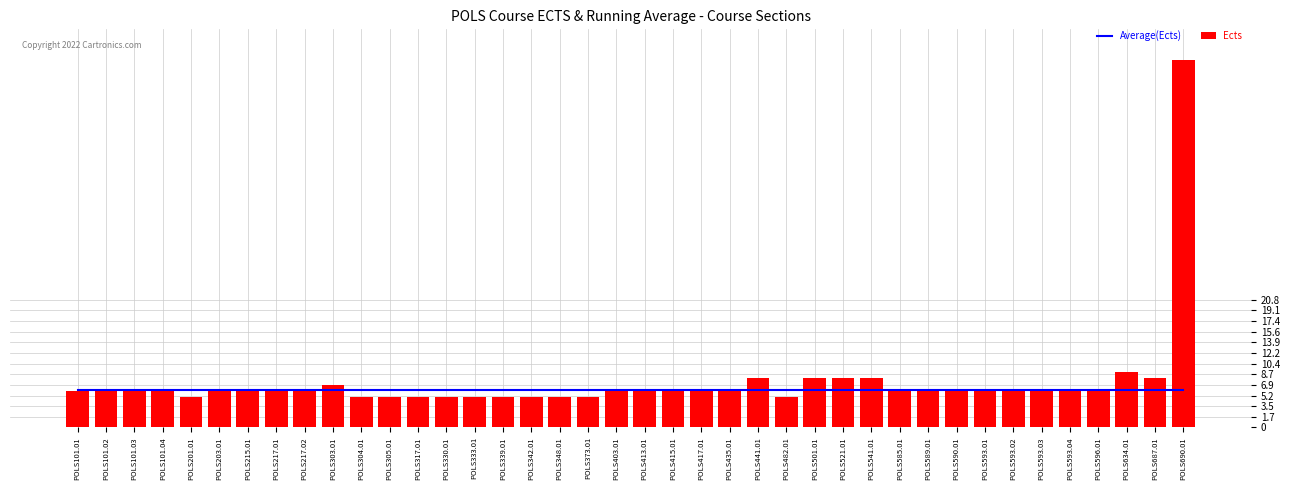

Which series has the largest total across all categories?

Ects